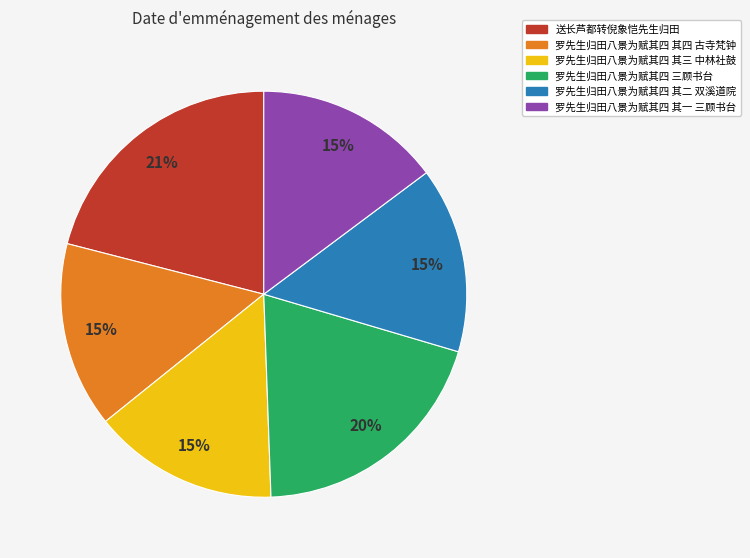

To the nearest percent, what percentage of the pie is 罗先生归田八景为赋其四 其三 中林社鼓?

15%